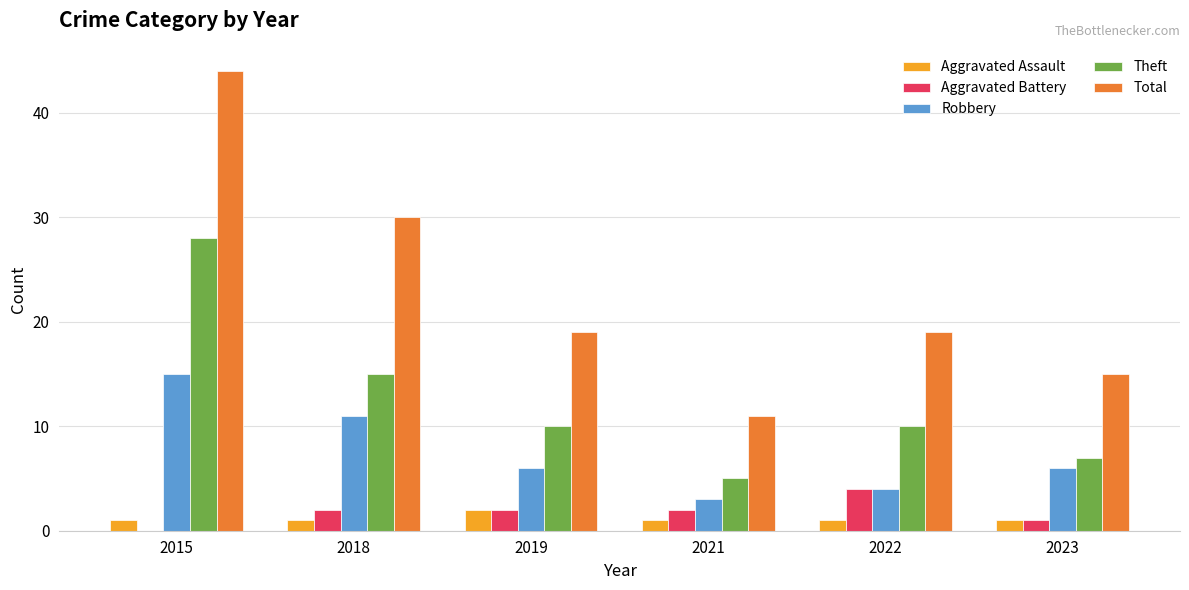

Which category has the highest value in the Robbery series?

2015